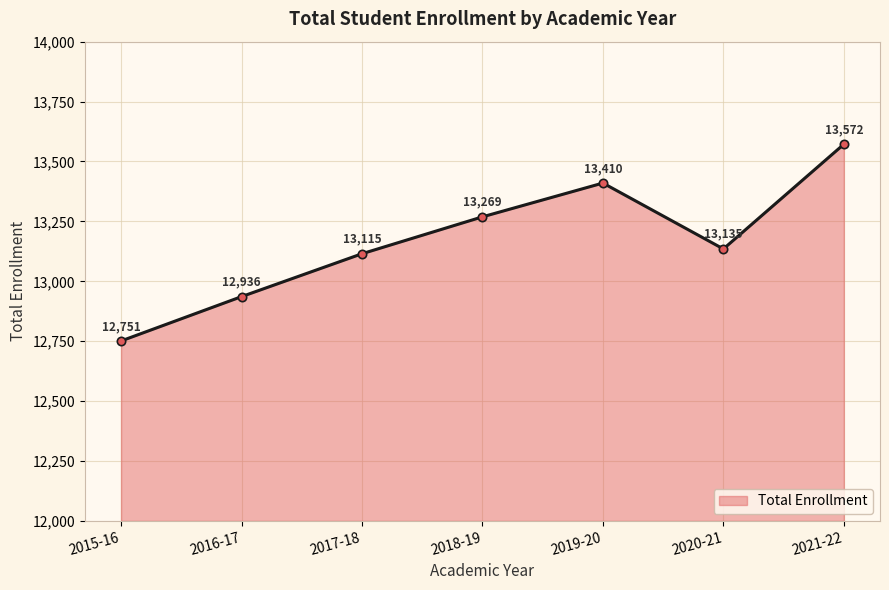

How many values are below 13135?

3